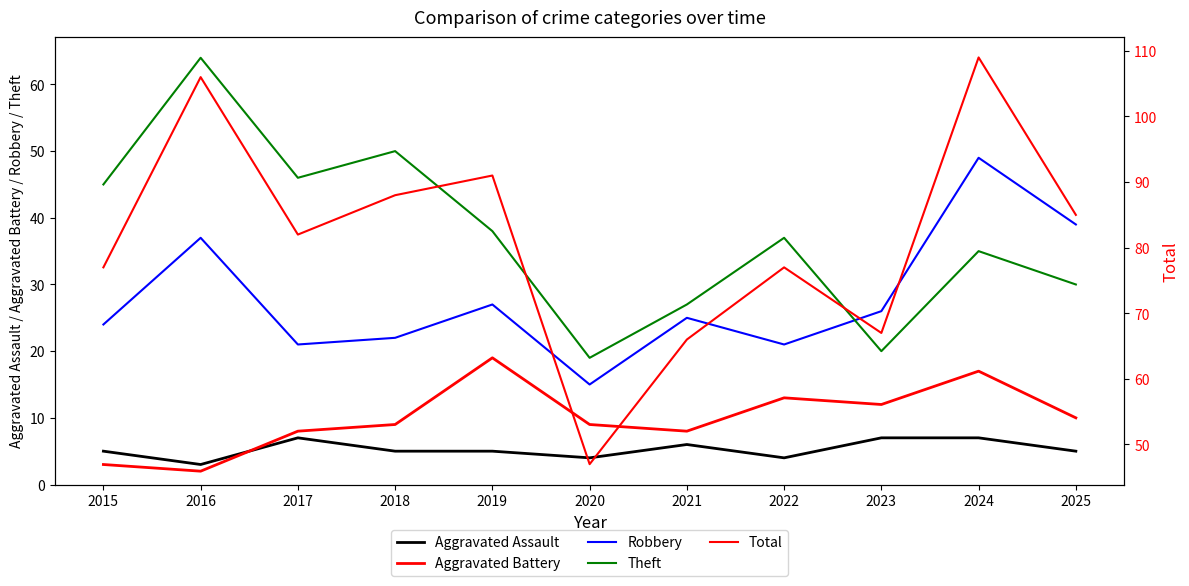

Where does the Theft series first go above 37?

2015